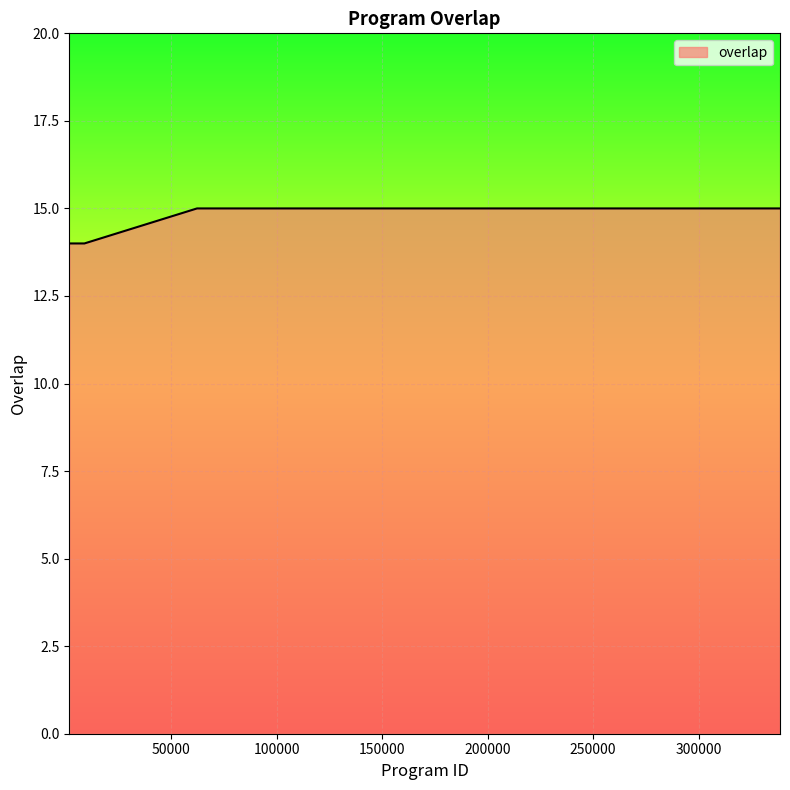

What is the greatest value displayed?

15